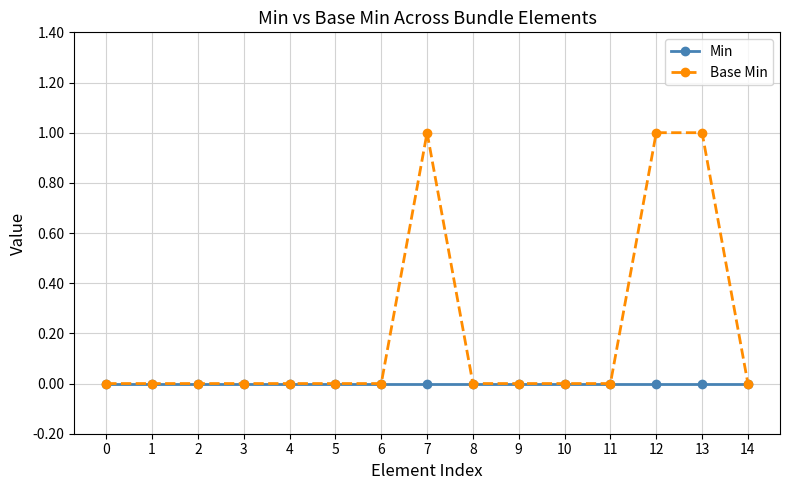

The Base Min series shows 1 at 13. True or false?

True